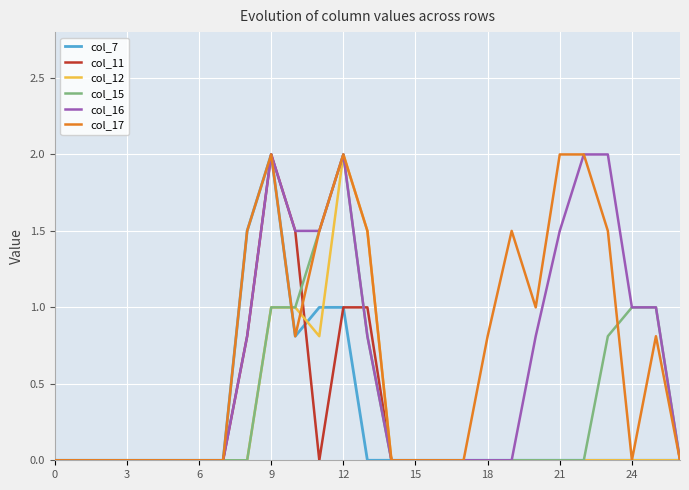

What is the maximum value shown in the chart?

2.0